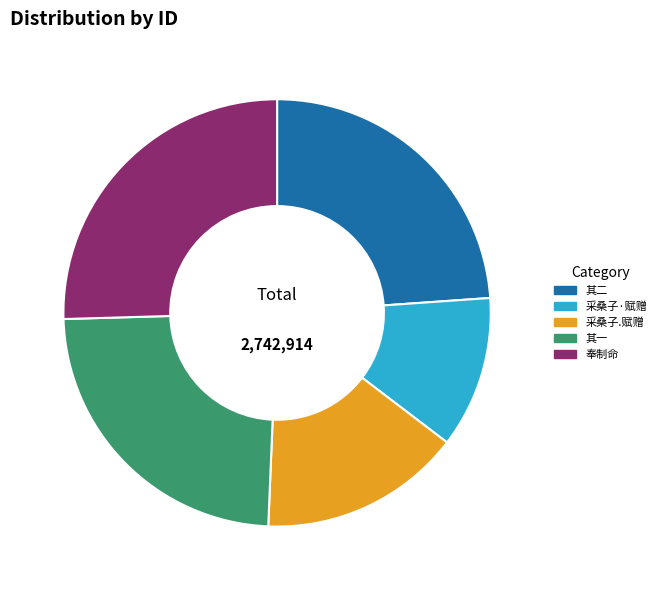

Is there a majority slice in this chart?

No